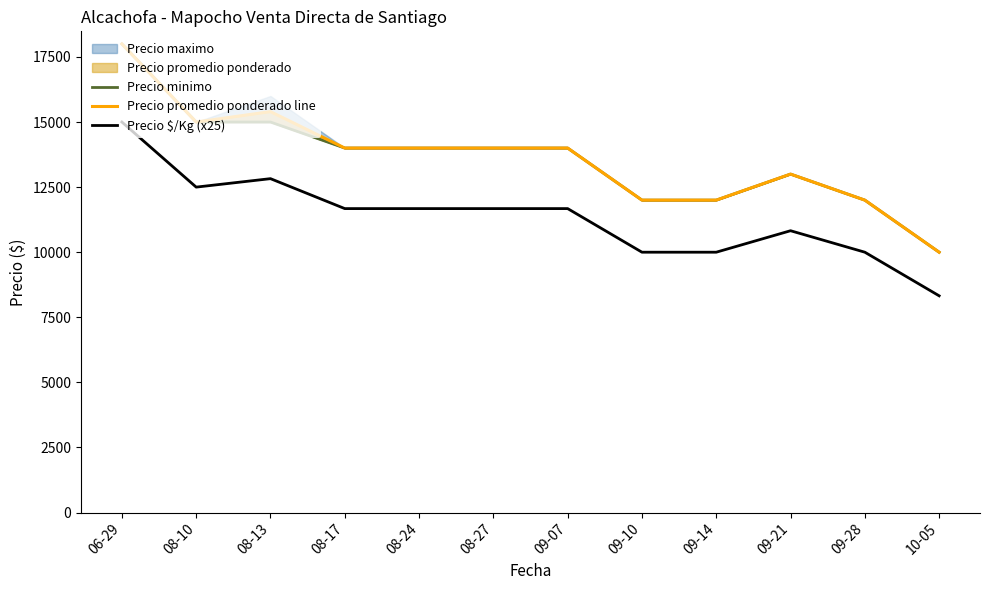

What is the label of the 12th point from the right?

06-29